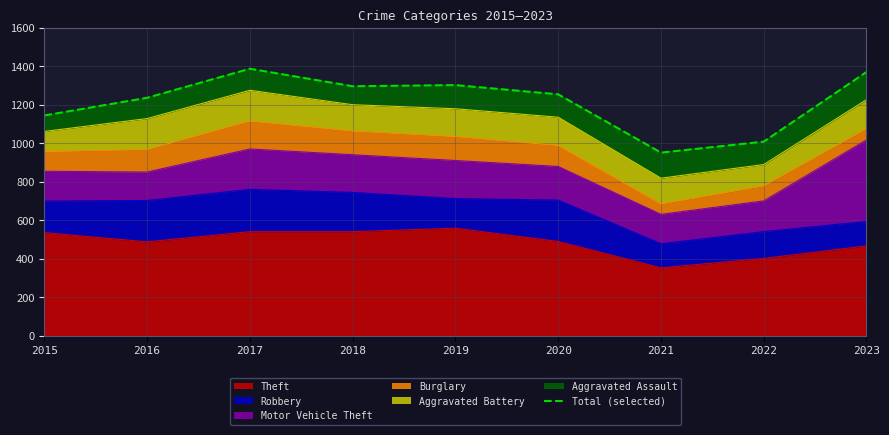

Reading left to right, what are all the values shown in this chart?

1145	1237	1388	1297	1303	1255	952	1009	1371